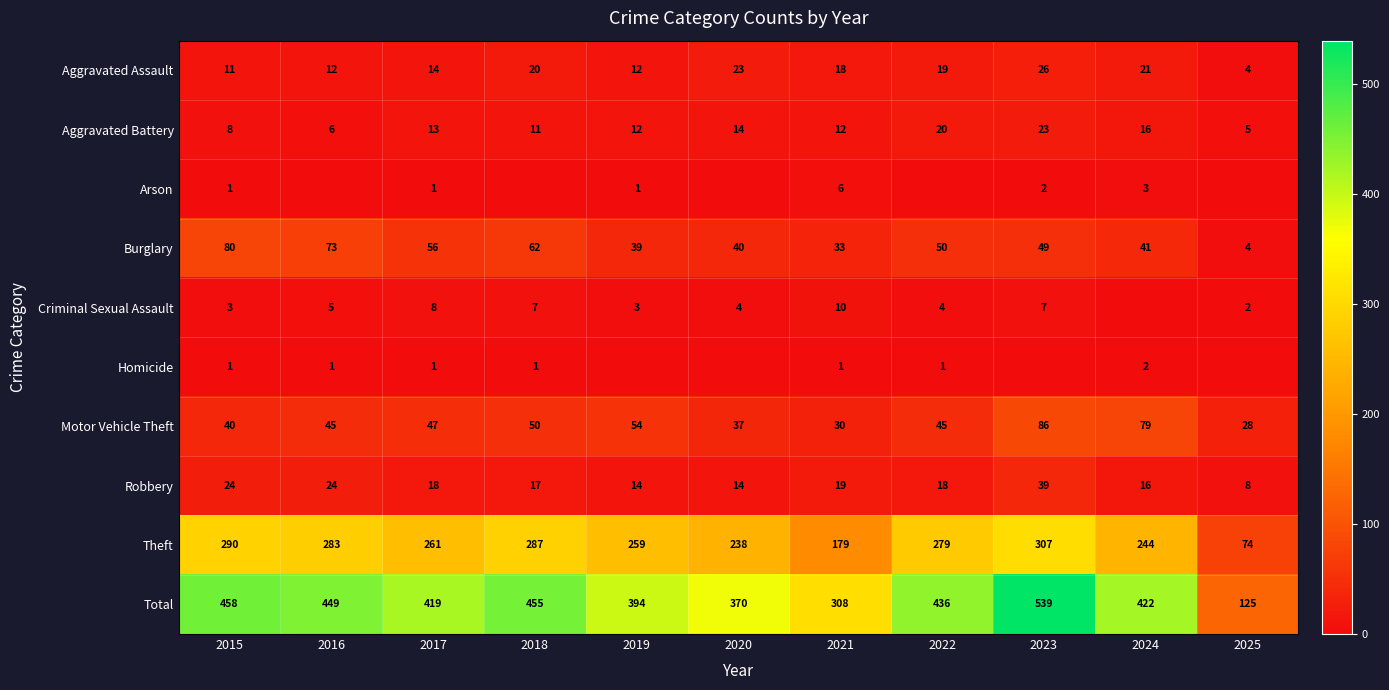

How many values in Arson are above zero?

6